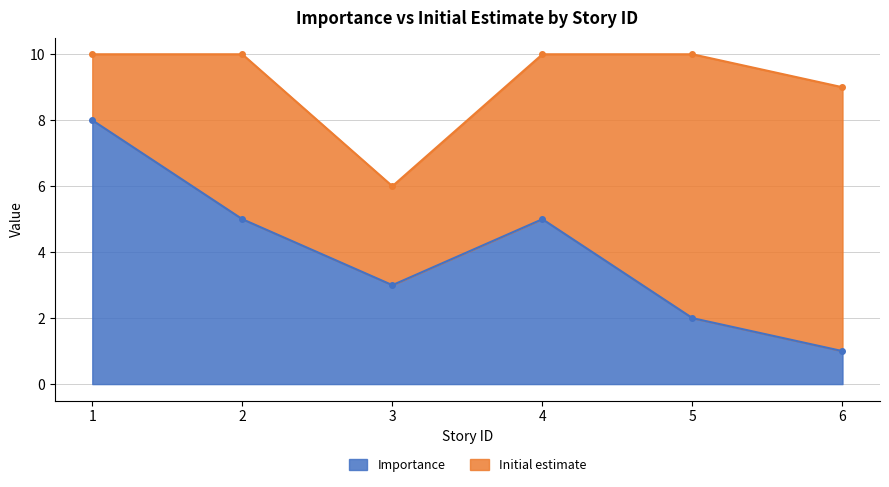

List the labels in order of value, smallest first.

6, 5, 3, 2, 4, 1